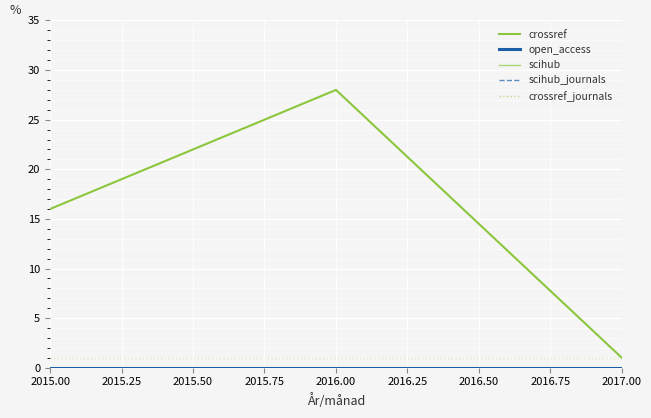

What is the greatest value displayed?

28